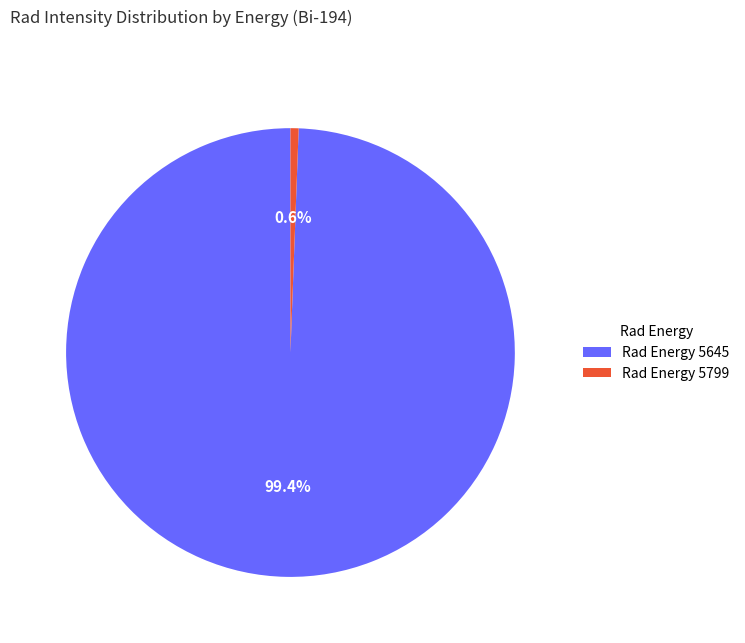

What is the total percentage of Rad Energy 5799 and Rad Energy 5645?

100.0%